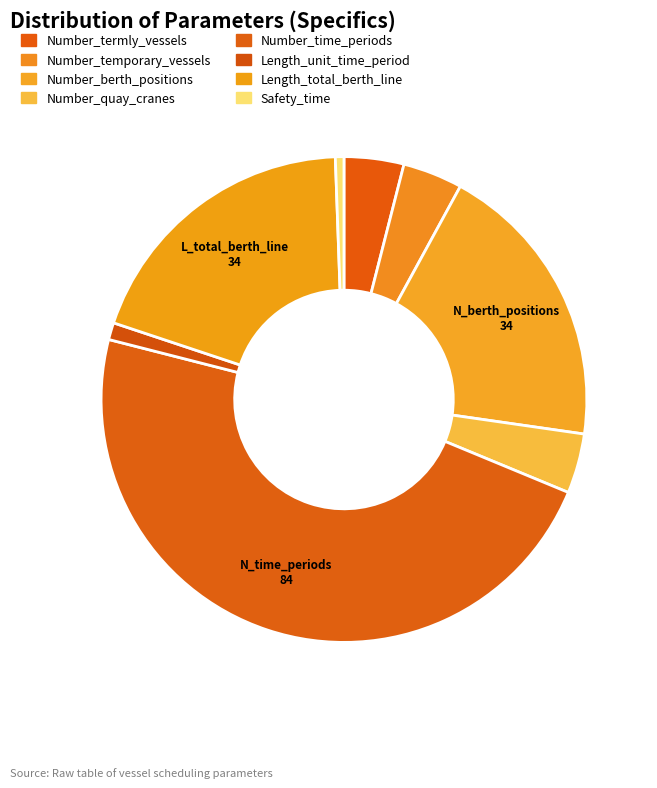

How many slices are in this pie chart?

8